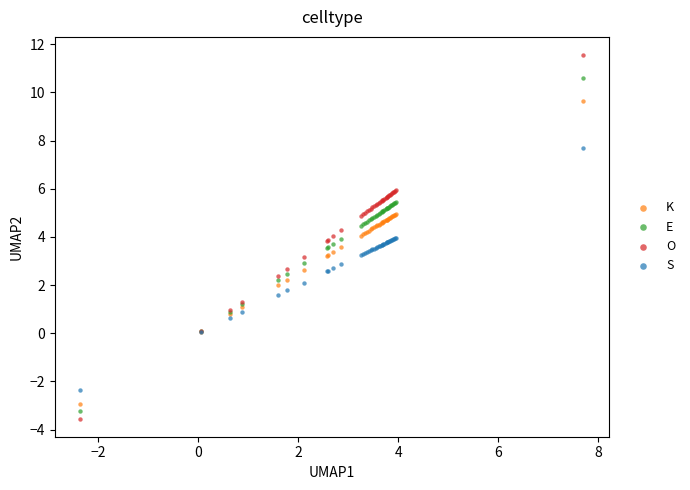

Which series contains the highest Y value?

O